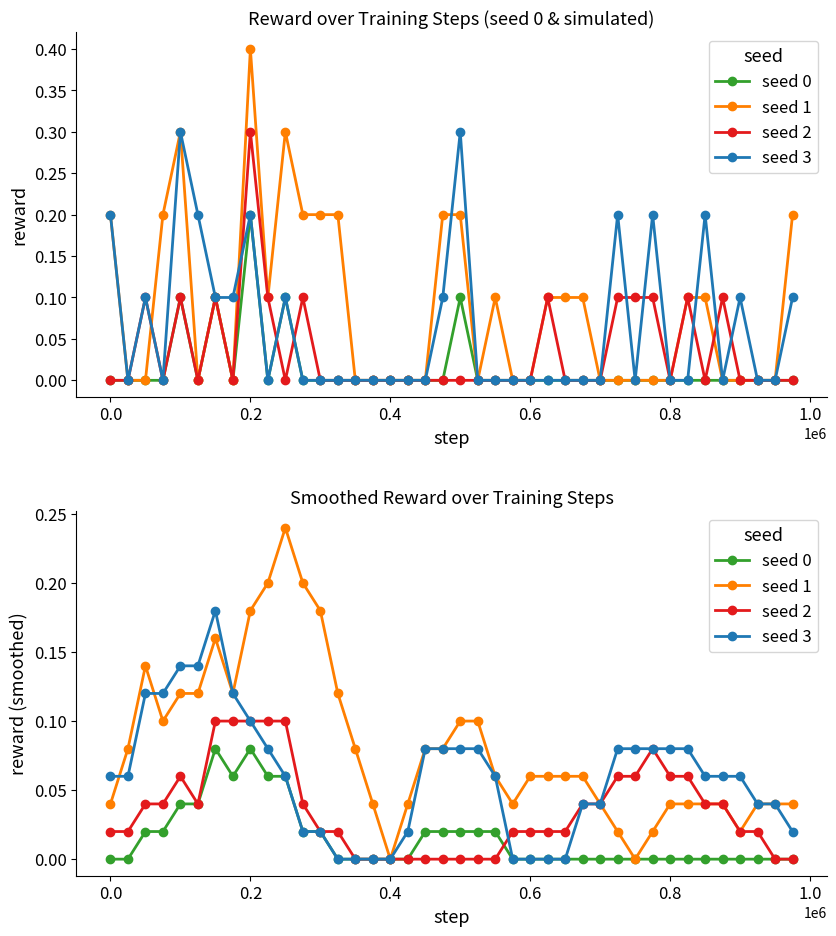

True or false: seed 3 has a value of 0.0 at 17.

False